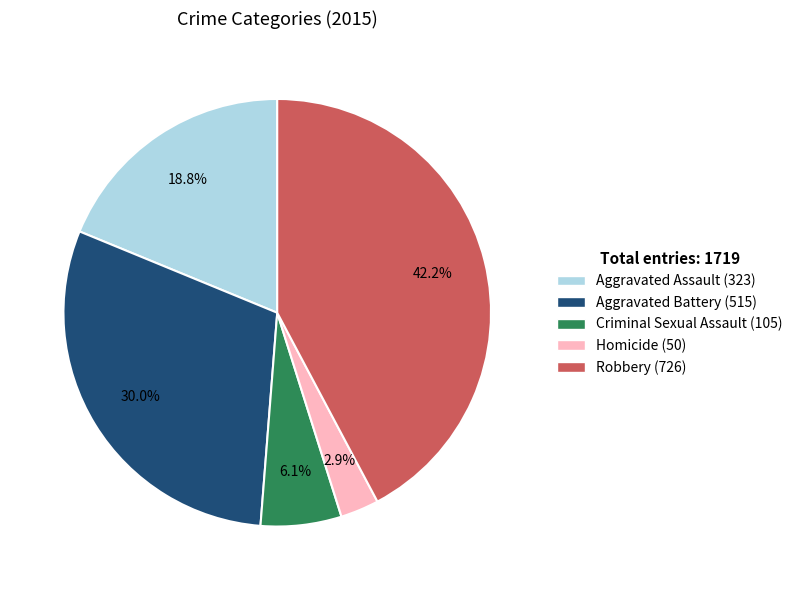

How many segments does this pie chart have?

5